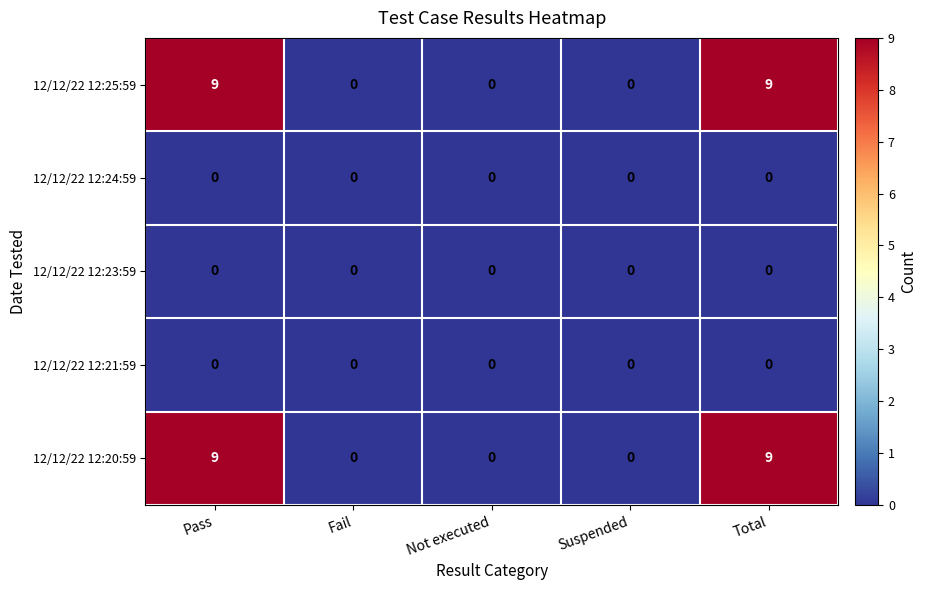

What is the greatest value displayed?

9